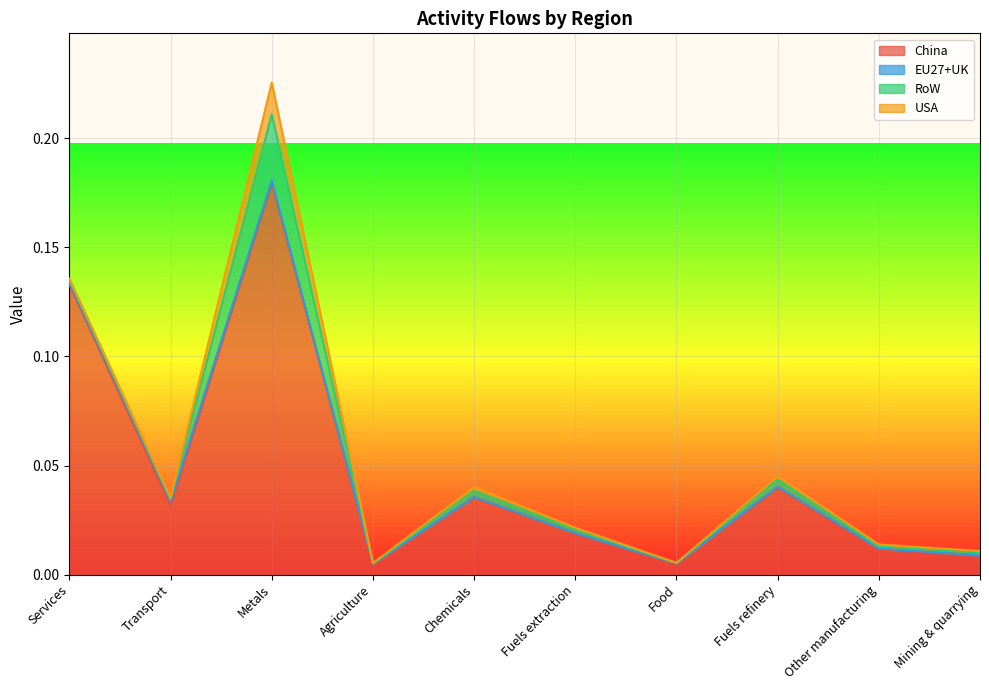

How many interior local peaks does the China series have?

3